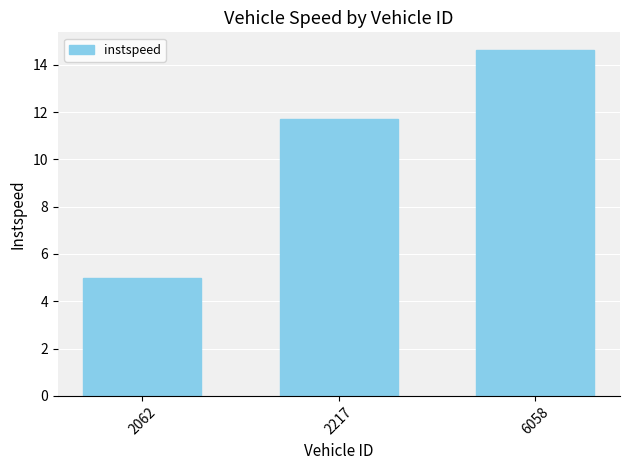

Is it true that the value at 6058 is 23.4?

False